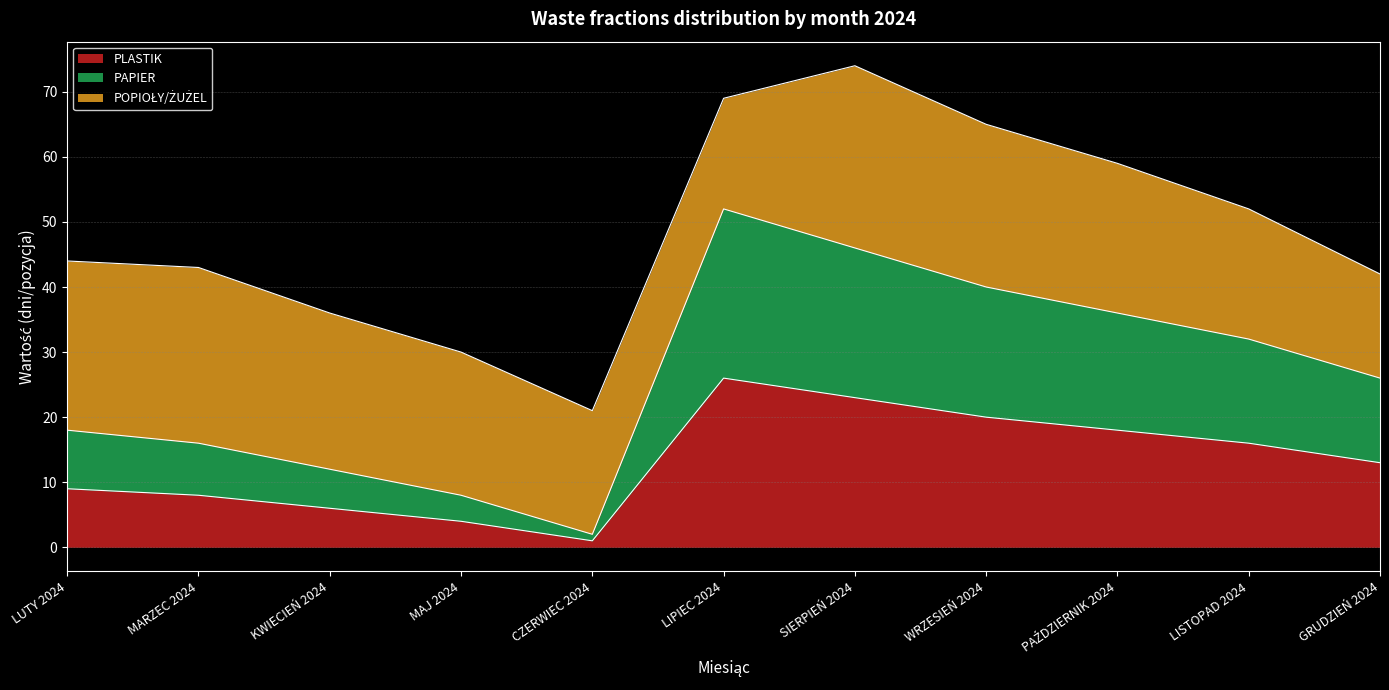

What is the label of the 11th point from the right?

LUTY 2024